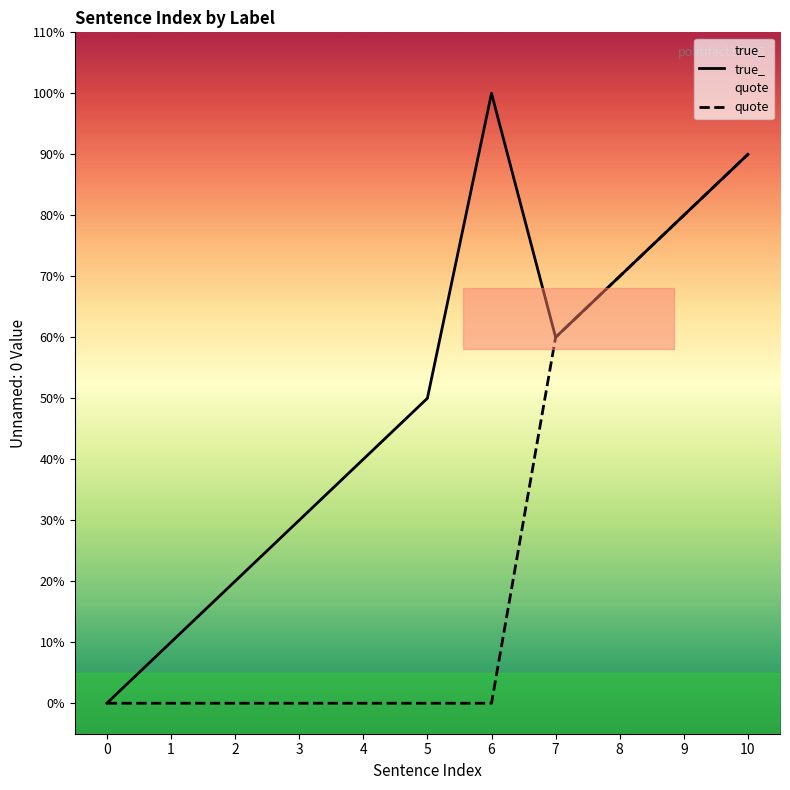

Which series has the largest range (max minus min)?

true_